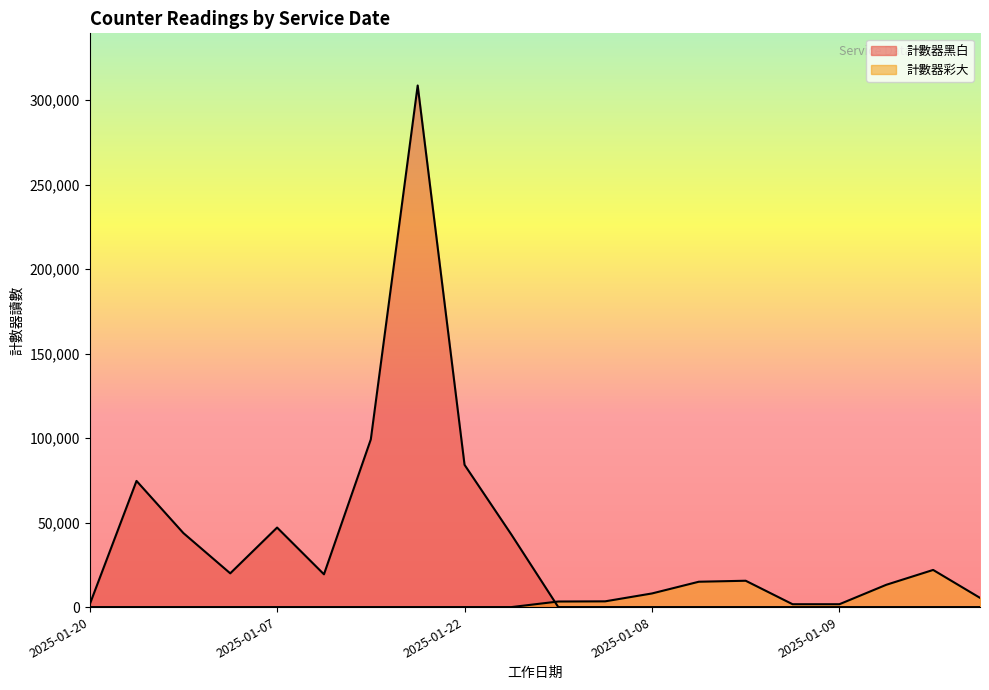

What is the maximum value shown in the chart?

308663